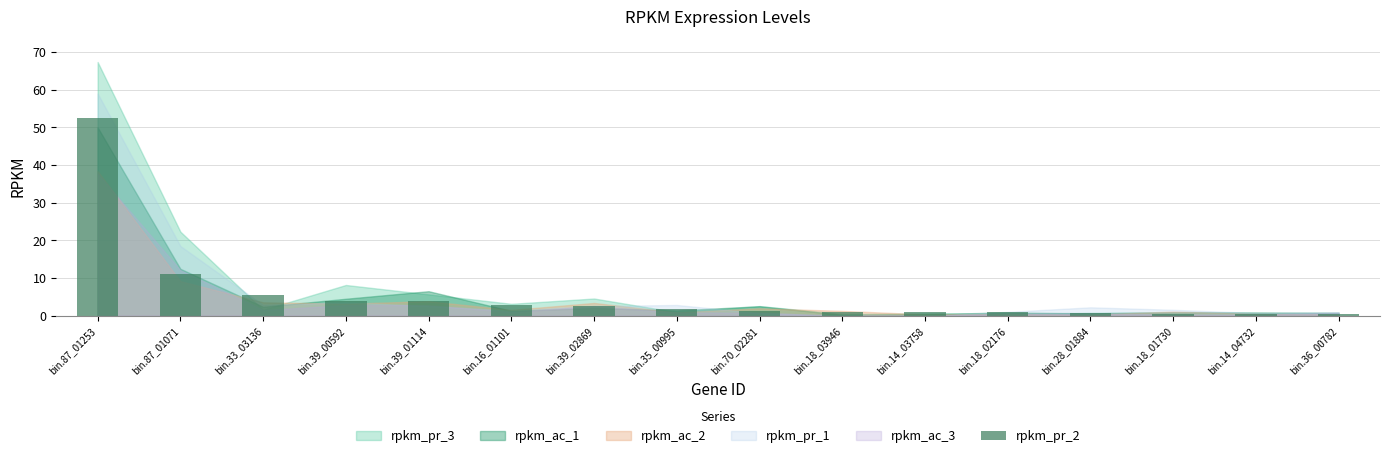

What value does the data have at bin.70_02281?

1.2